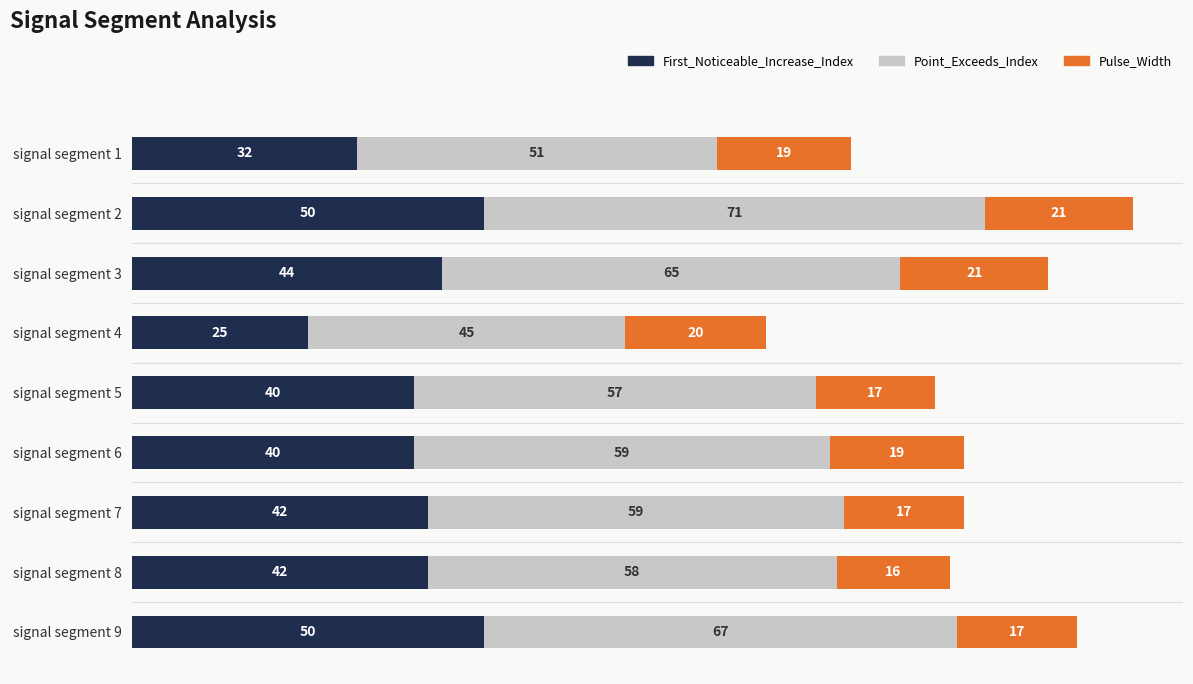

What is the lowest value of the First_Noticeable_Increase_Index series?

25